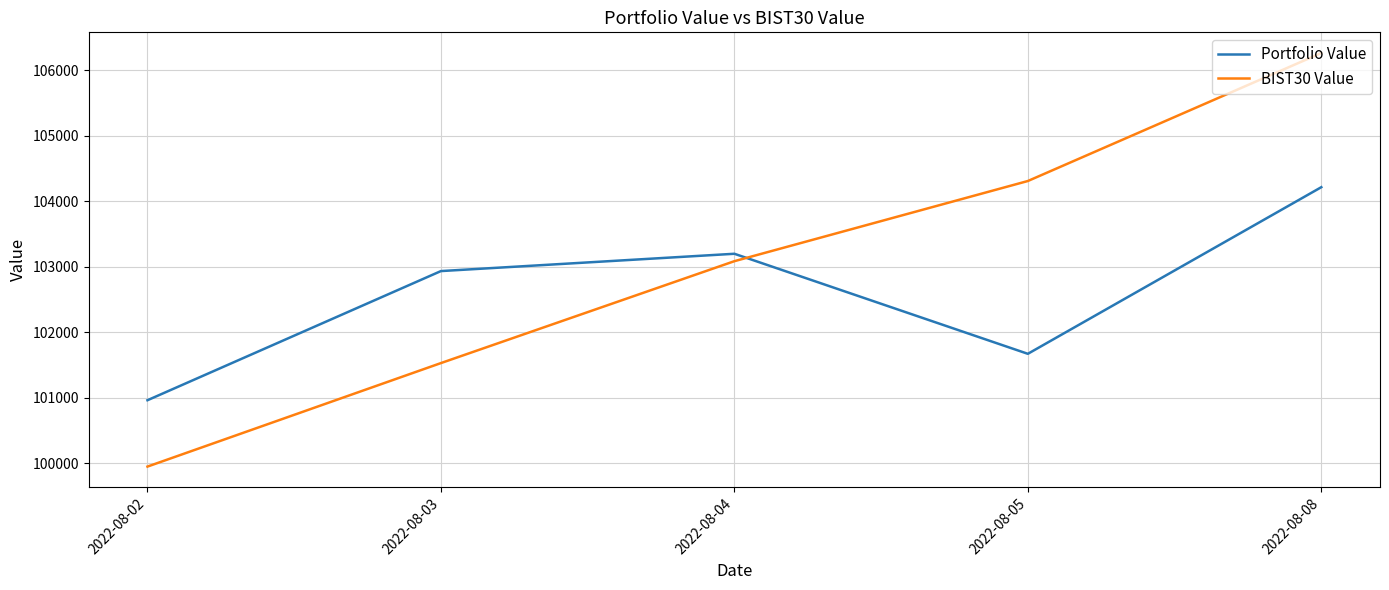

What is the spread (max minus min) of values at 2022-08-08?

2049.1